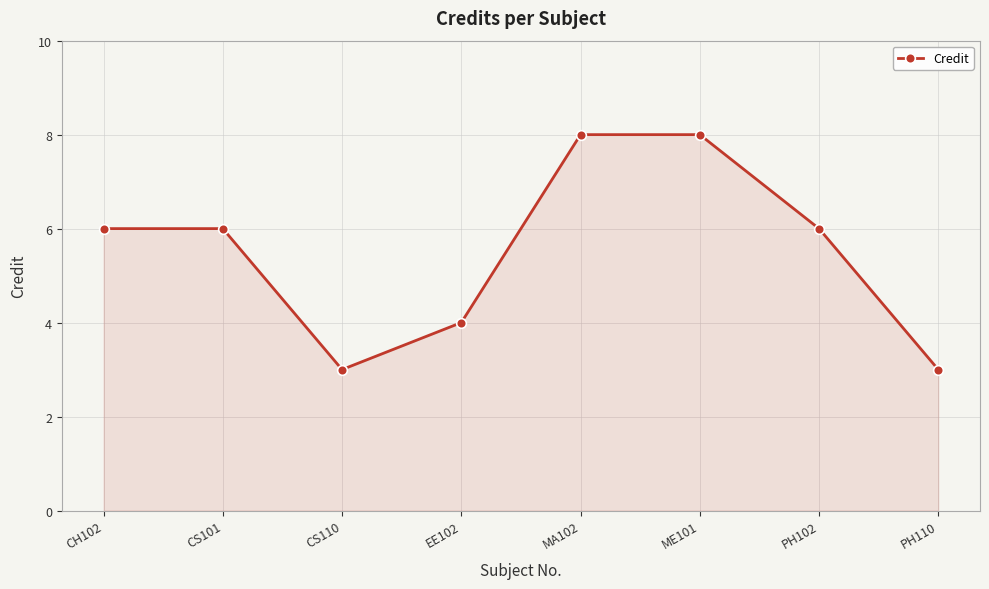

Is it true that the value at EE102 is 6?

False